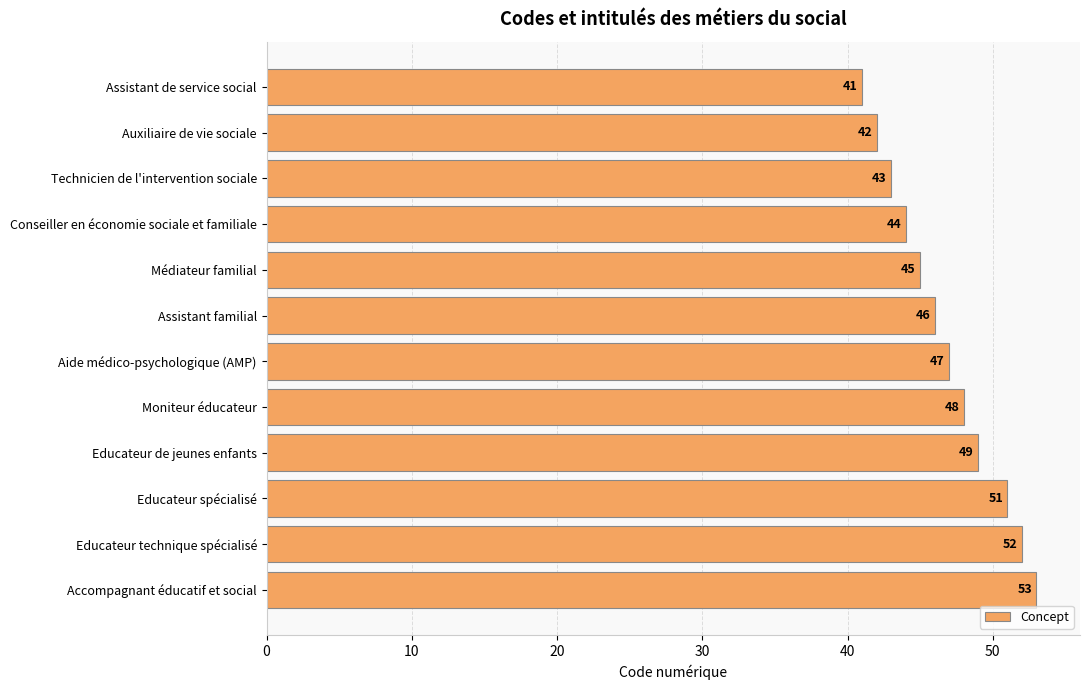

What is the sum of the values at Auxiliaire de vie sociale and Assistant familial?

88